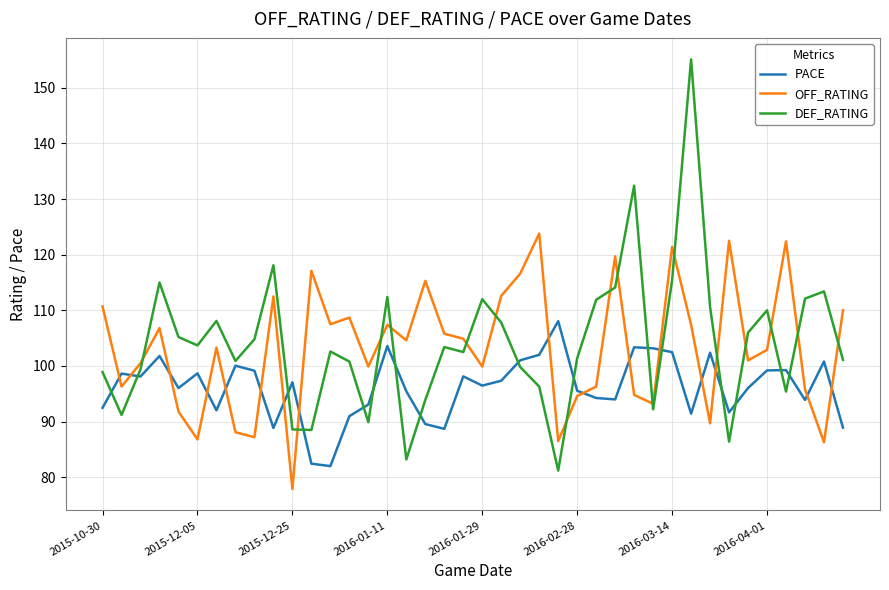

In OFF_RATING, how many points are higher than both neighbors (excluding endpoints)?

12